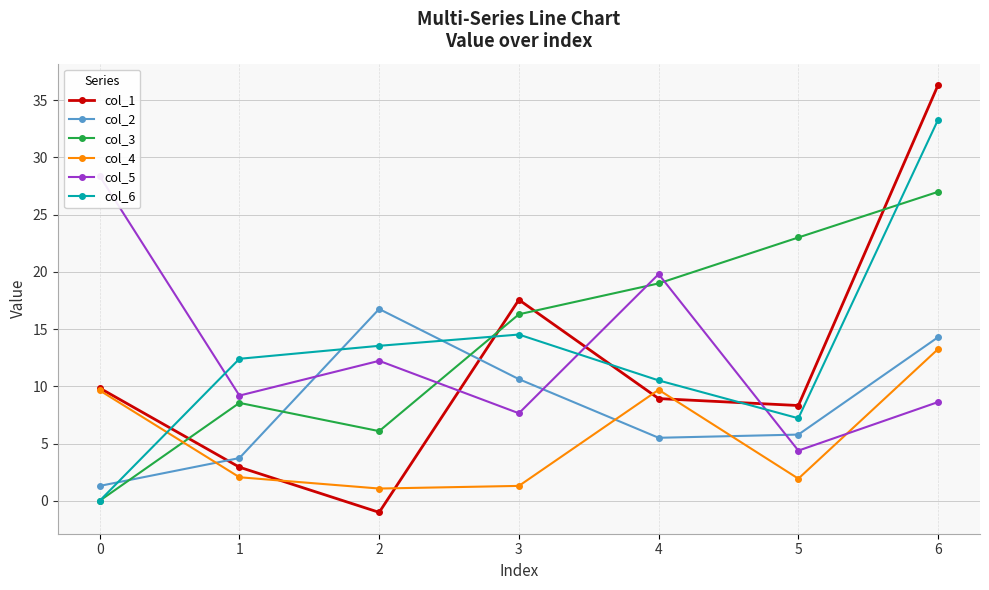

Between 0 and 4, which series saw the biggest shift?

col_3